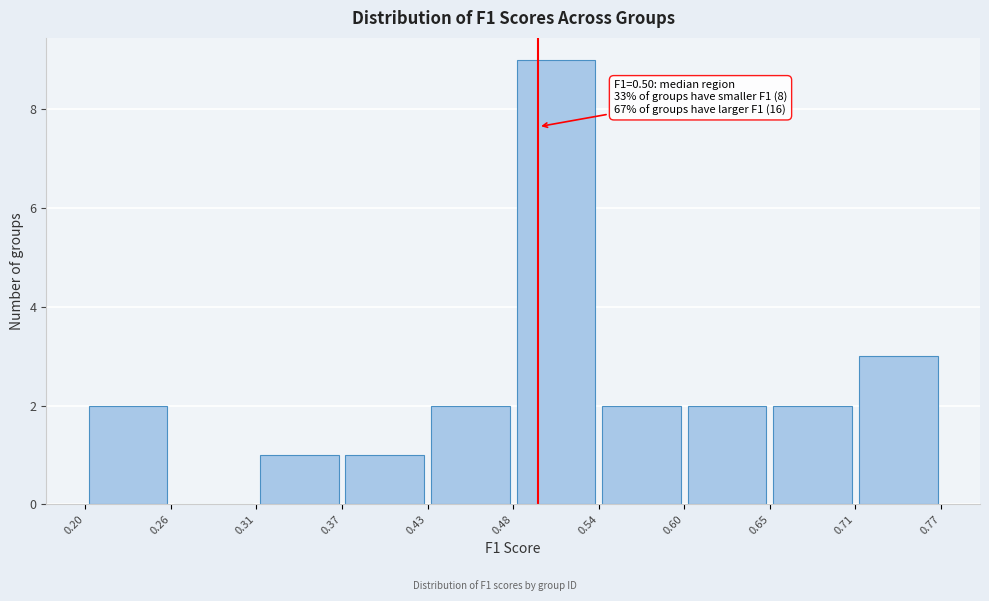

Which range on the x-axis has the tallest bar?

0.48 to 0.54